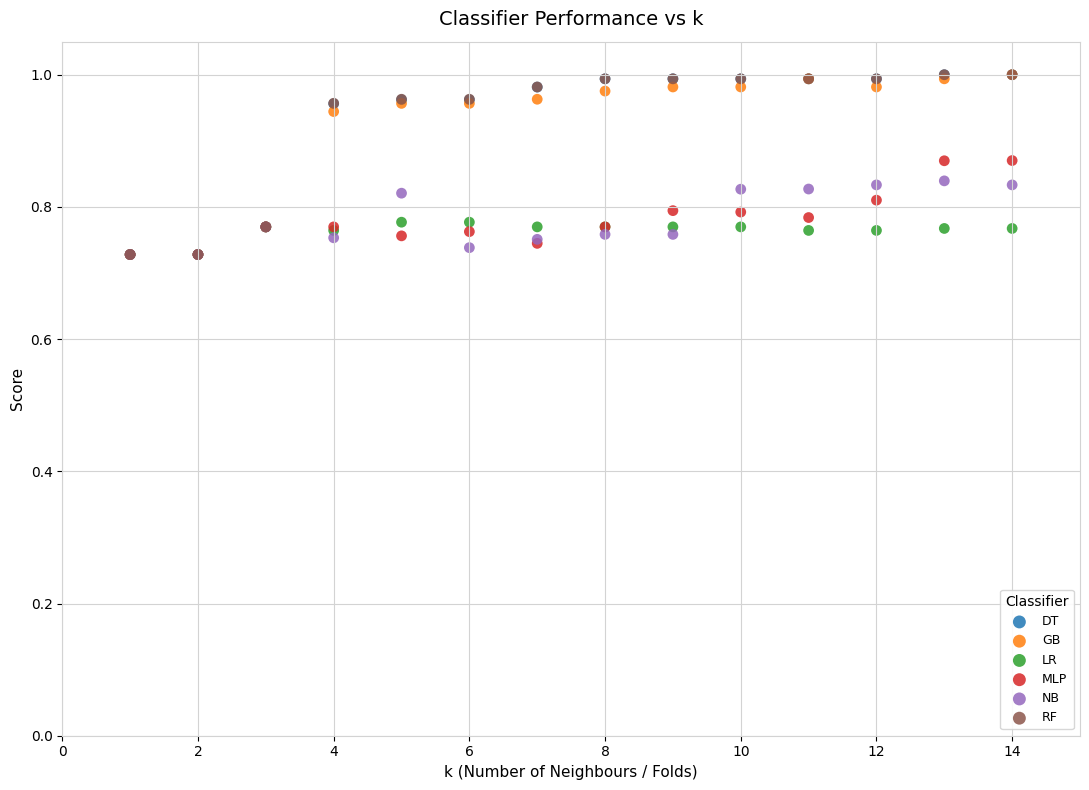

What are all the series names shown in the legend?

DT, GB, LR, MLP, NB, RF